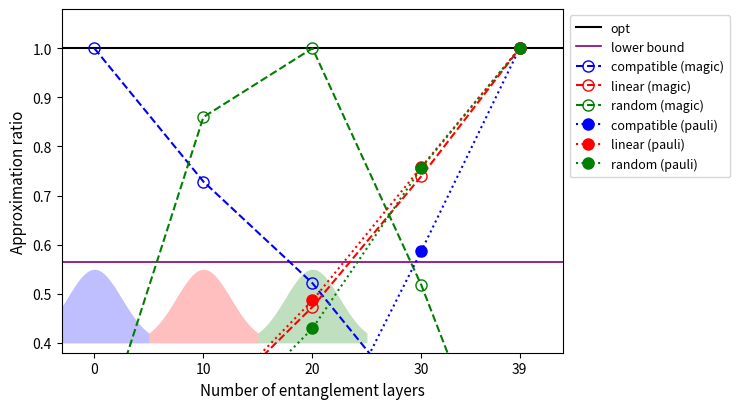

How many categories are shown in the chart?

5